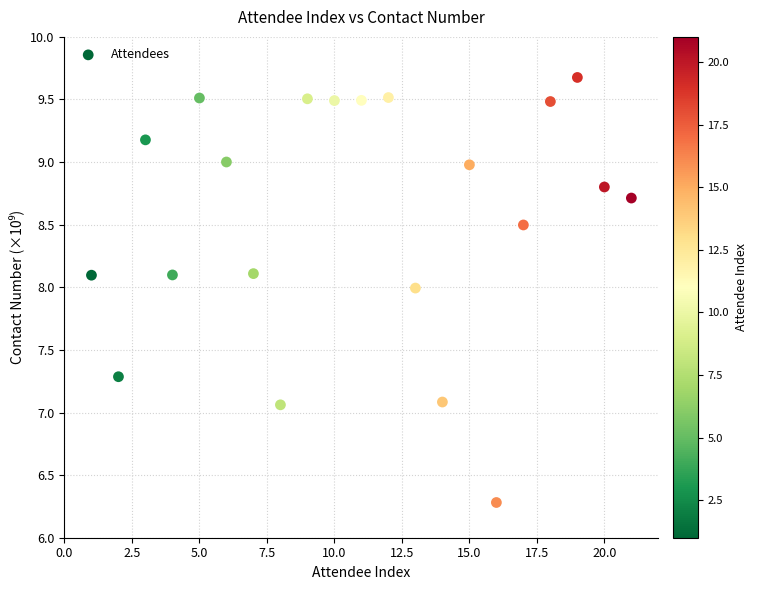

What is the range of X values (max minus min)?

20.0